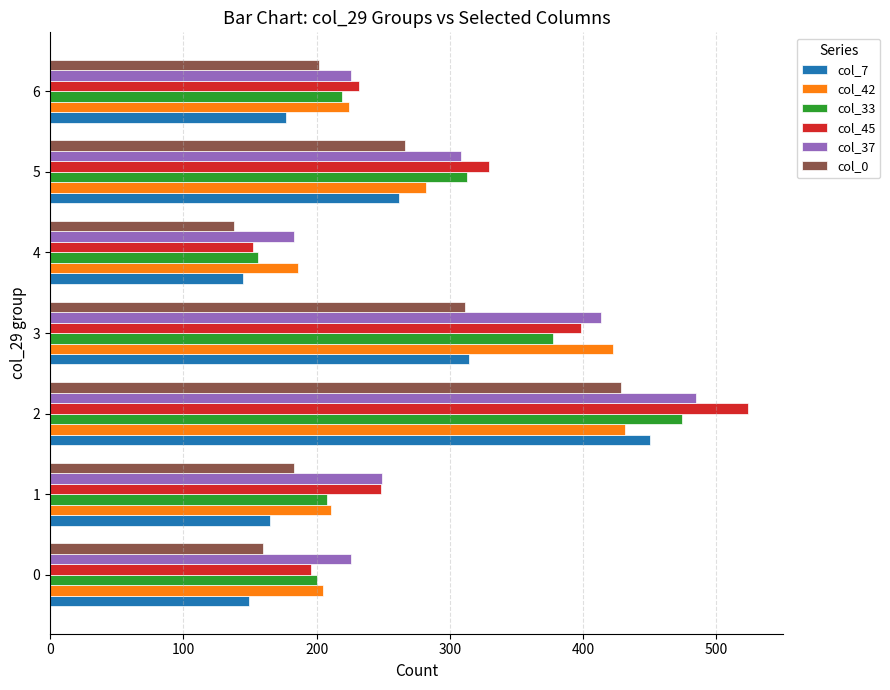

At how many categories does at least one series exceed 360?

2